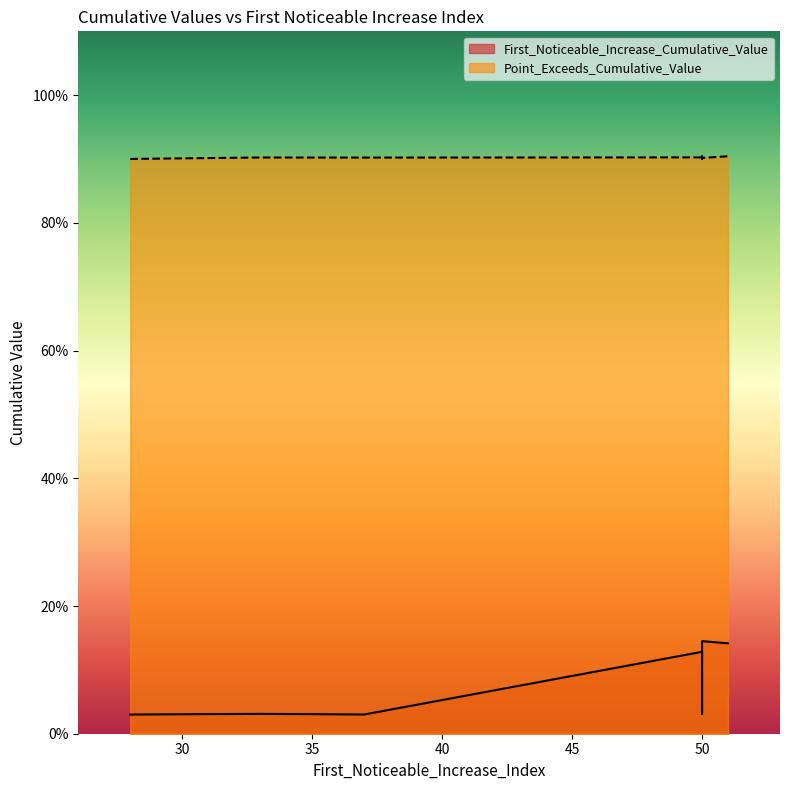

How many First_Noticeable_Increase_Cumulative_Value values are between 0 and 1?

10